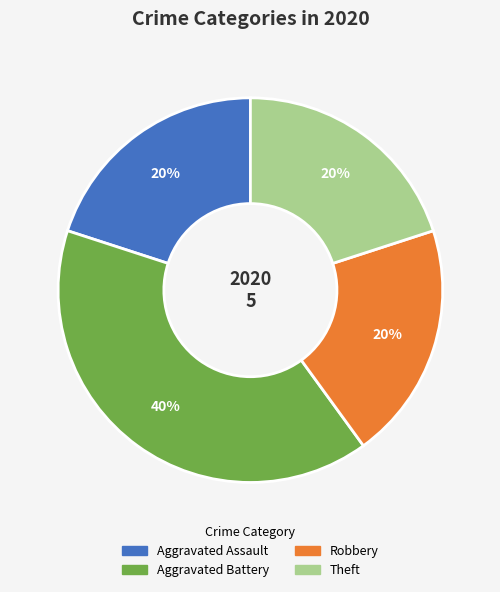

Does any single category account for the majority?

No